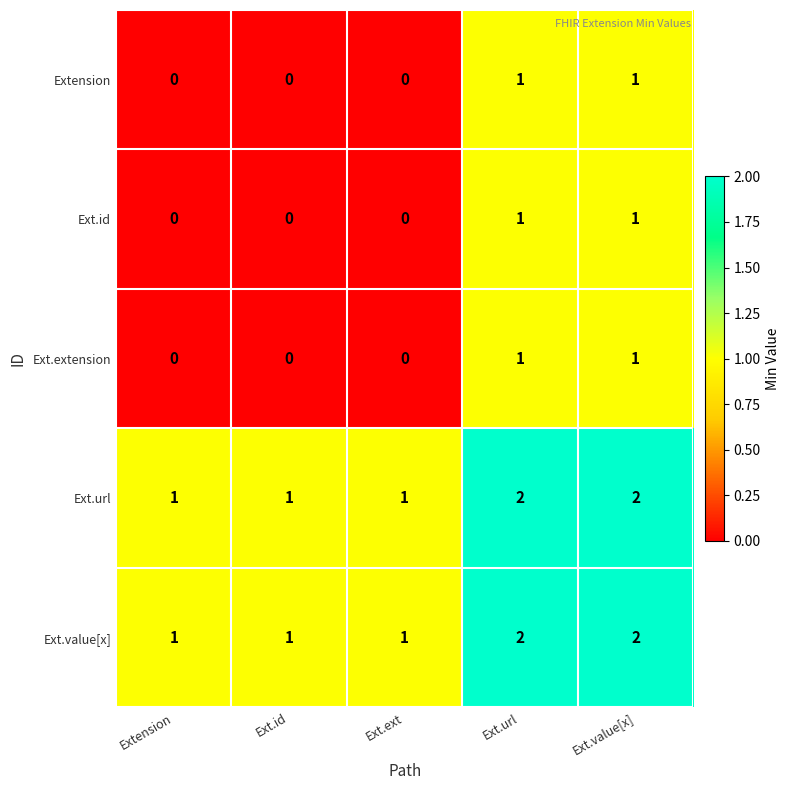

At how many categories does at least one series exceed 0?

5